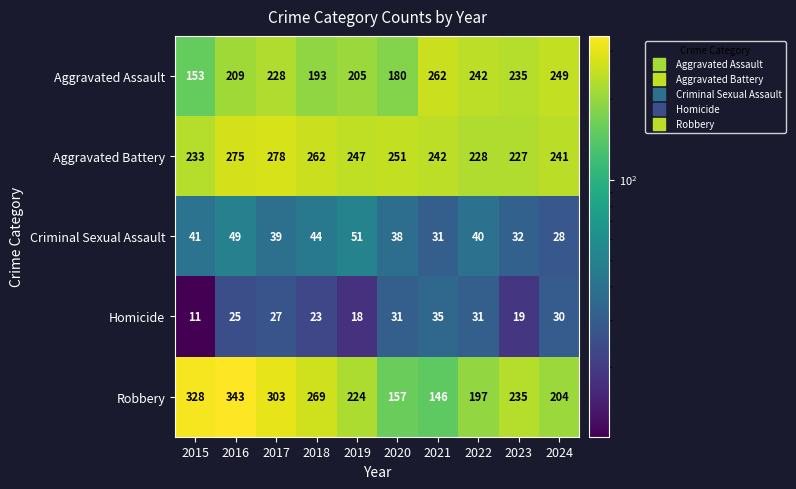

Read the Criminal Sexual Assault value at 2019.

51